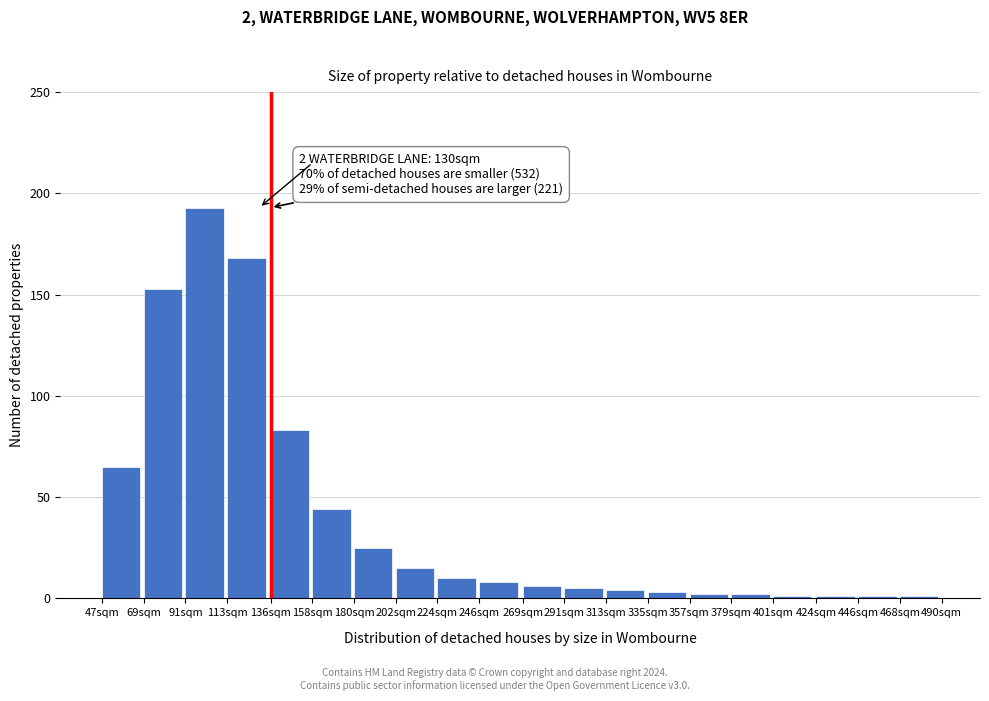

Reading left to right, list all the values displayed in this chart.

65	153	193	168	83	44	25	15	10	8	6	5	4	3	2	2	1	1	1	1